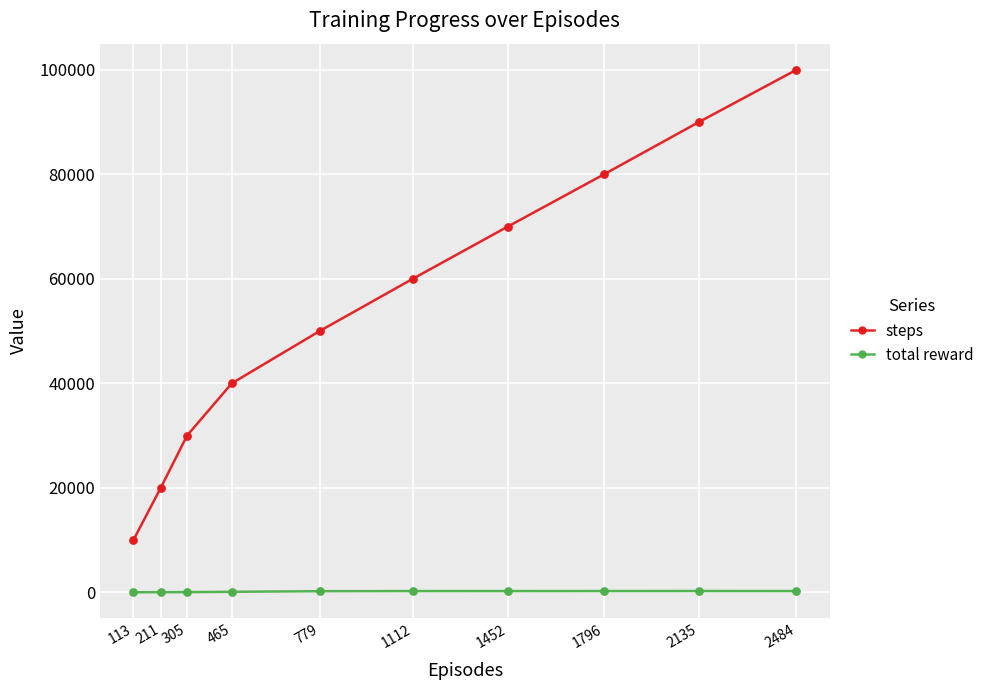

Which series has the largest range (max minus min)?

steps